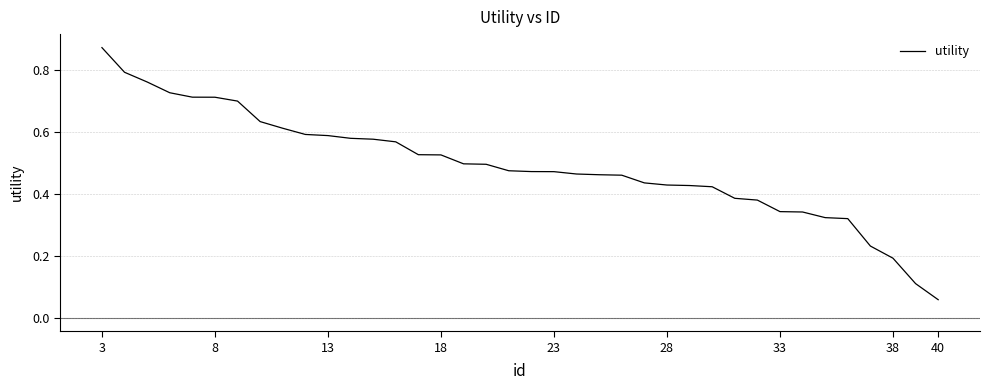

True or false: the data has more than 0 interior local peaks.

False